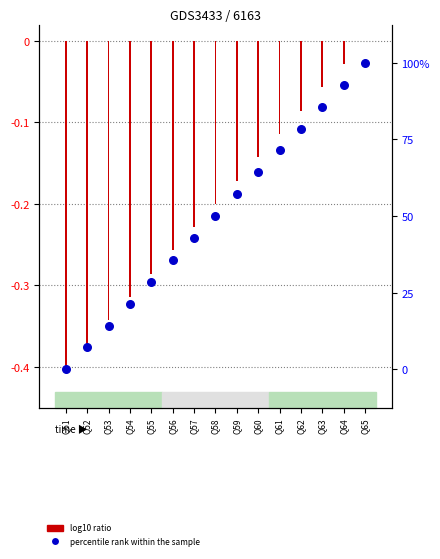

Which series contains the highest Y value?

percentile rank within the sample